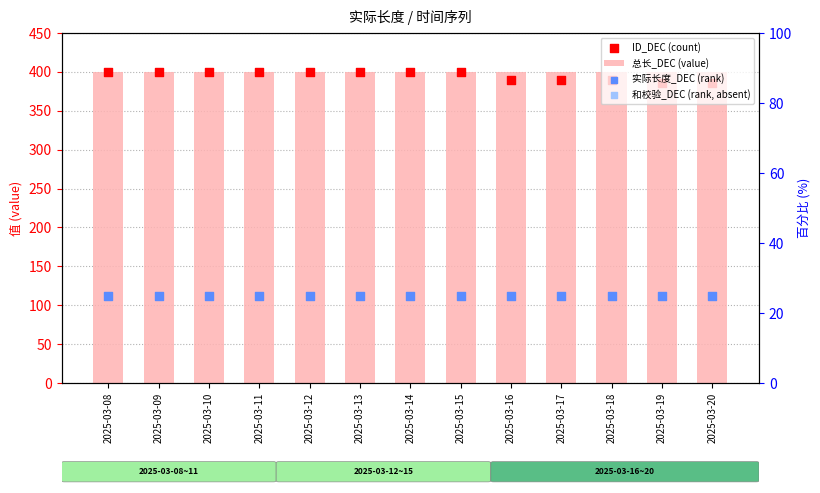

Which series has the largest total across all categories?

总长_DEC (value)